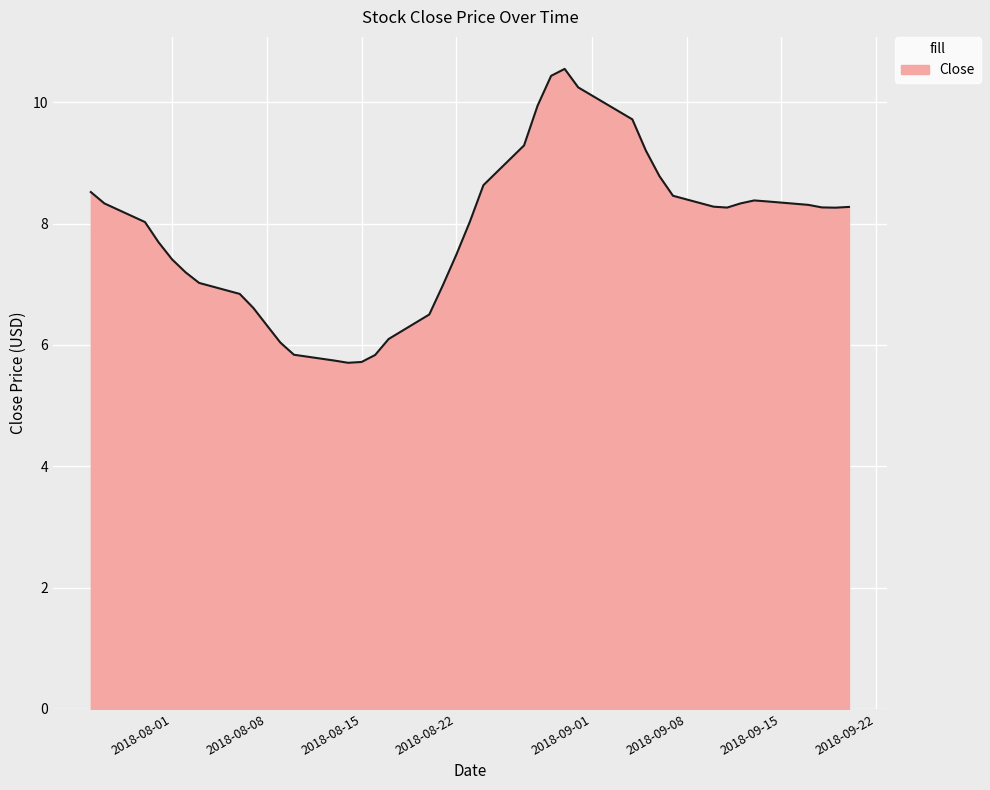

What is the difference between the maximum and minimum values?

4.8